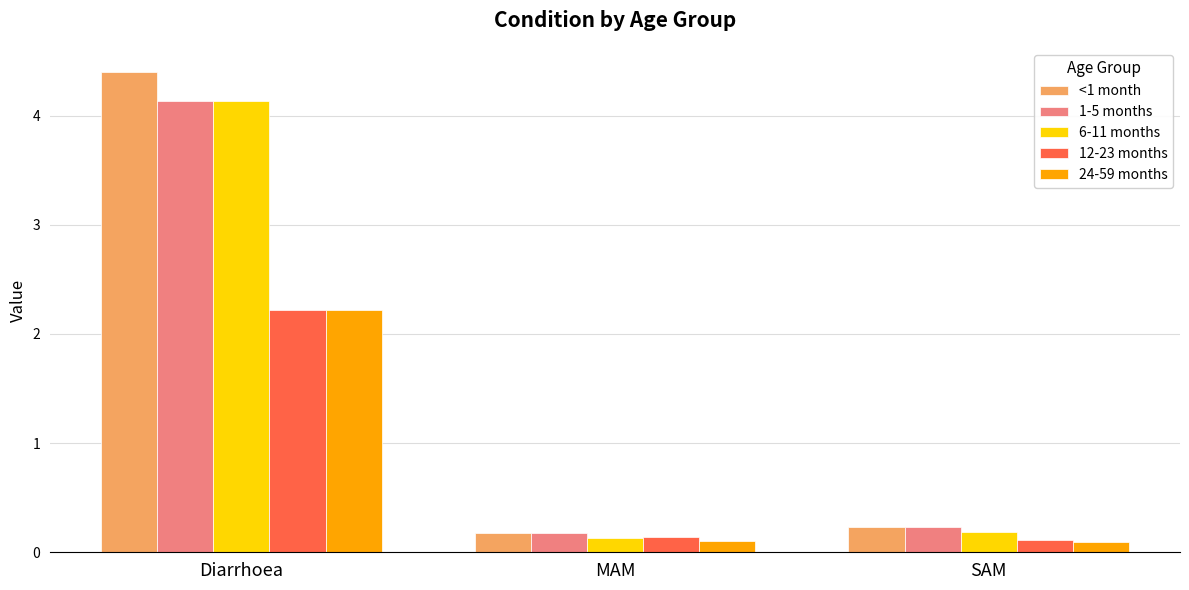

What is the difference between the maximum and second lowest values in the 6-11 months series?

3.9